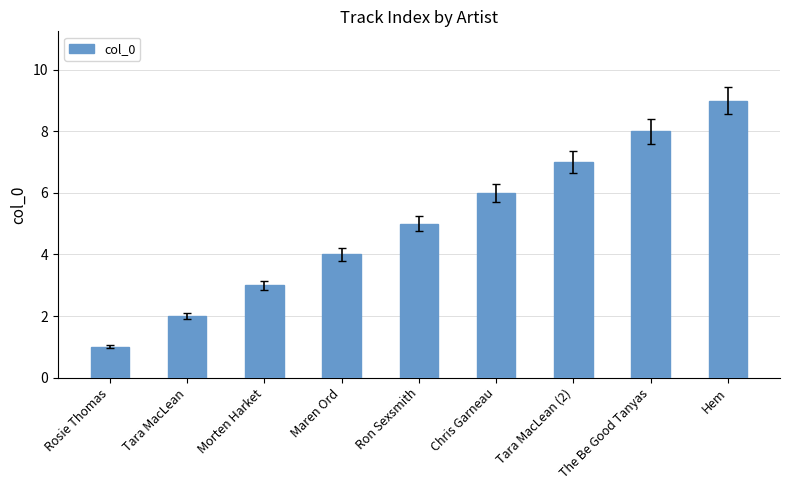

Between Maren Ord and Tara MacLean (2), which is larger?

Tara MacLean (2)